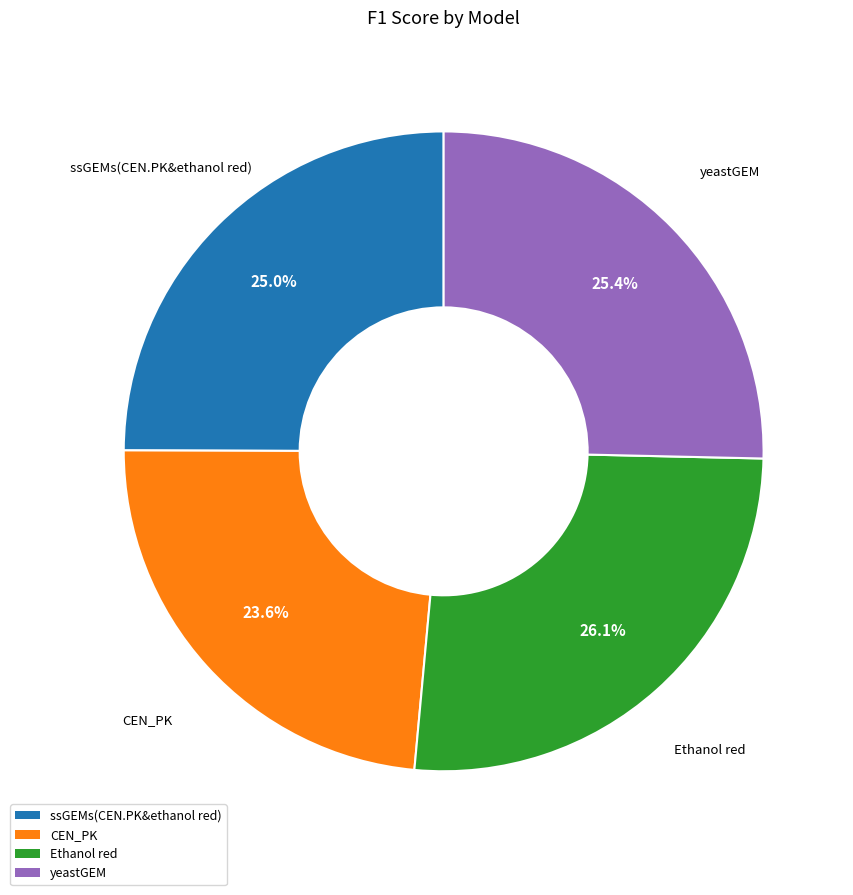

Which has a higher value, yeastGEM or CEN_PK?

yeastGEM